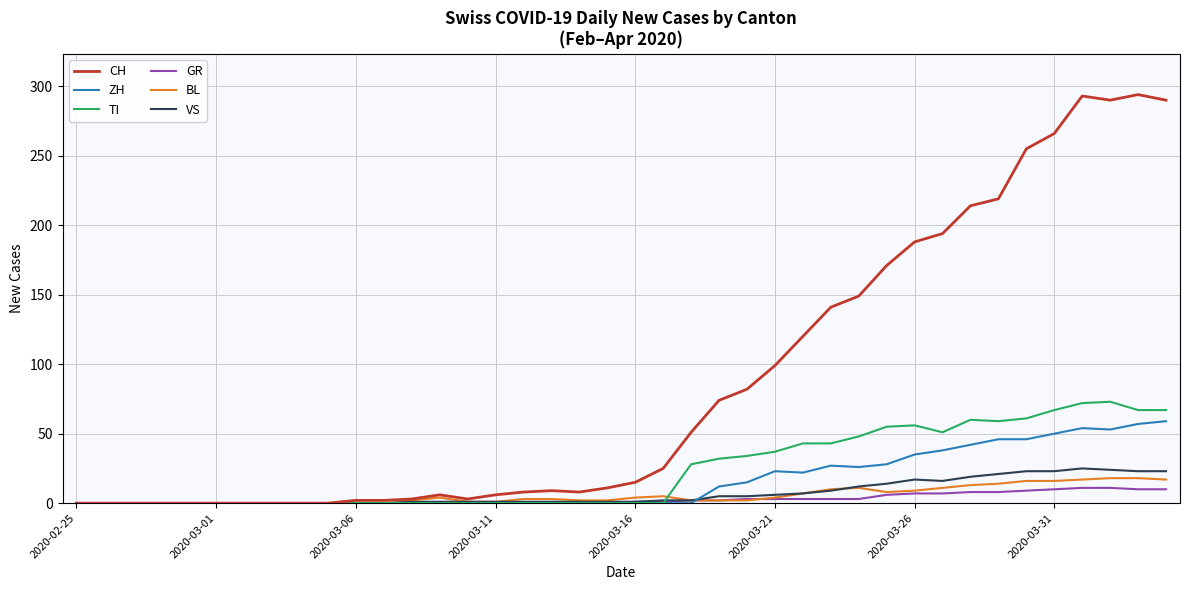

Which series has the largest total across all categories?

CH